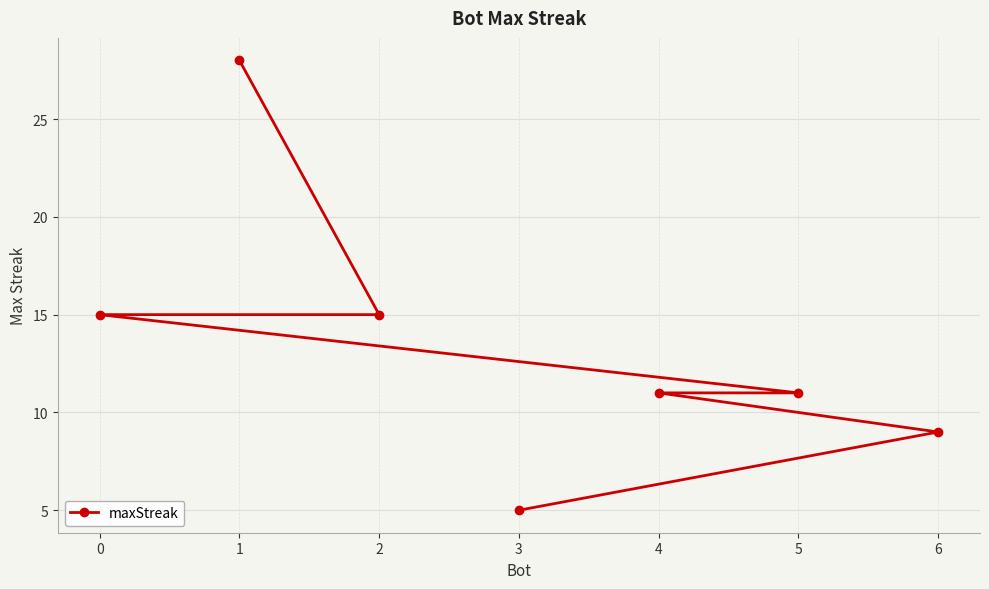

Where does the data first go above 11?

0